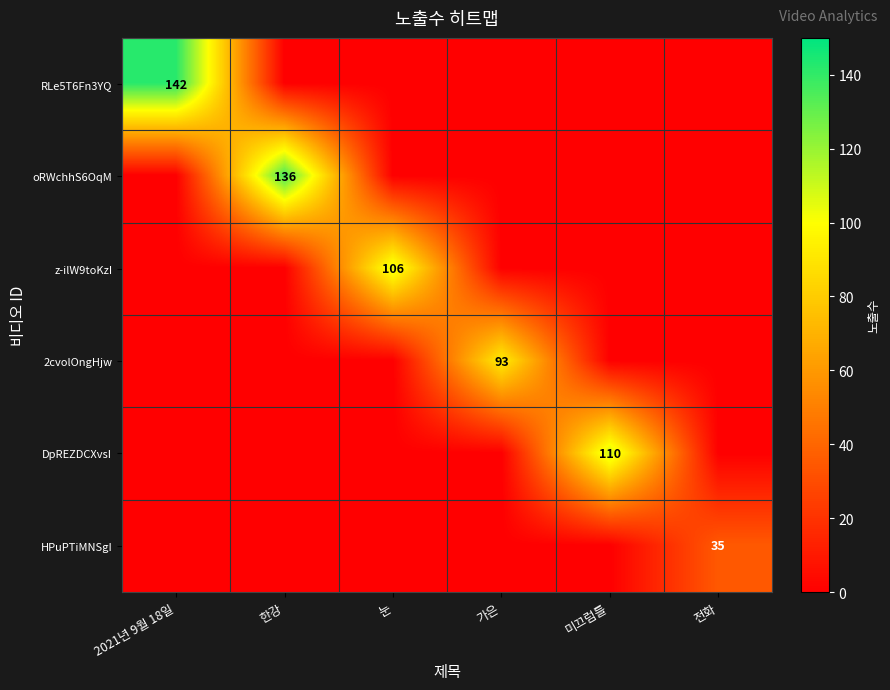

True or false: DpREZDCXvsI has a value of 110 at 미끄럼틀.

True